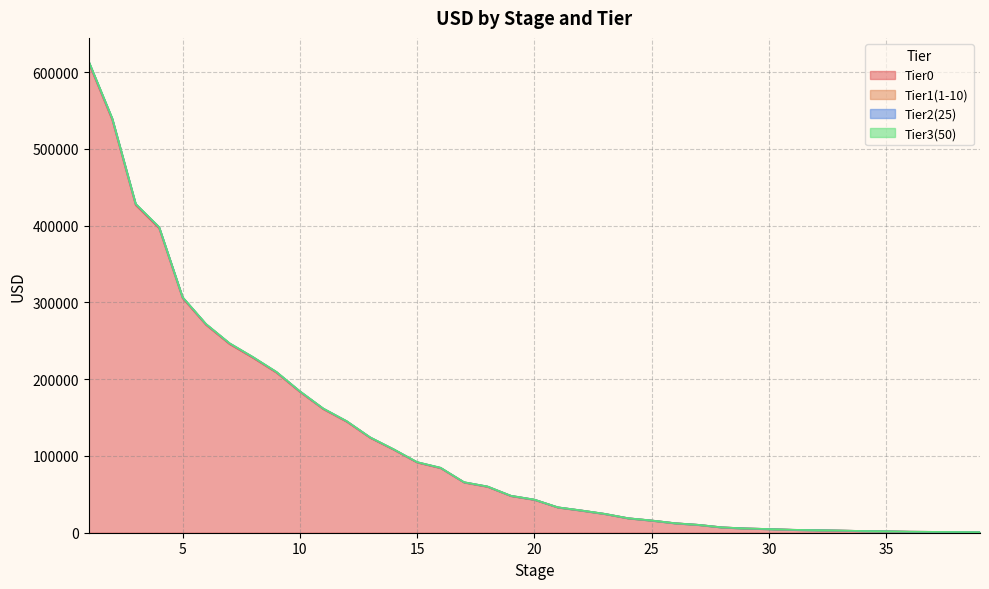

Rank the series at 18 from lowest to highest value.

Tier0, Tier3(50), Tier2(25), Tier1(1-10)